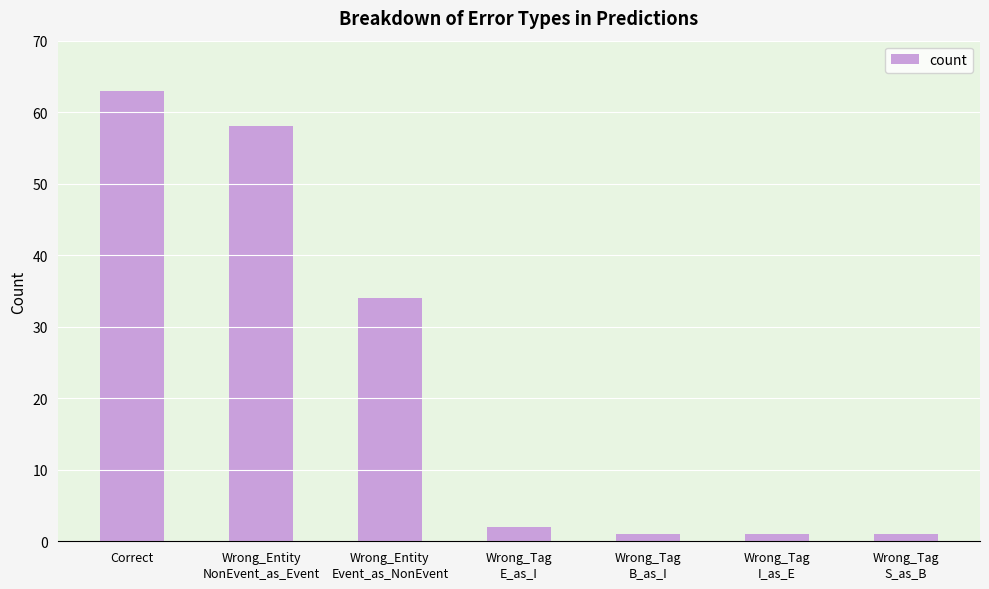

Count the number of categories in the chart.

7